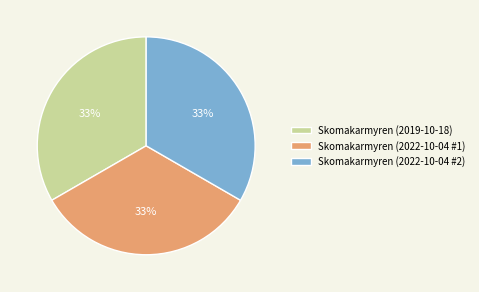

To the nearest percent, what percentage of the pie is Skomakarmyren (2022-10-04 #2)?

33%